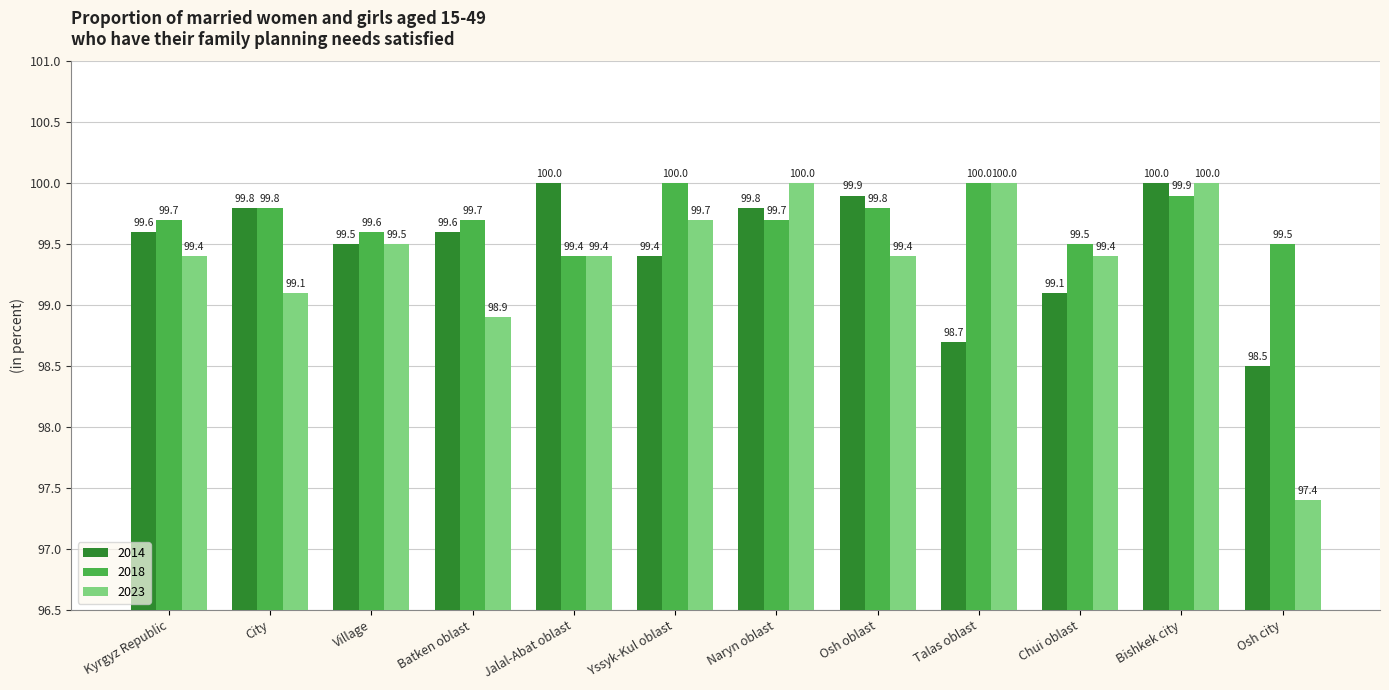

List the series in order of their overall mean, highest first.

2018, 2014, 2023